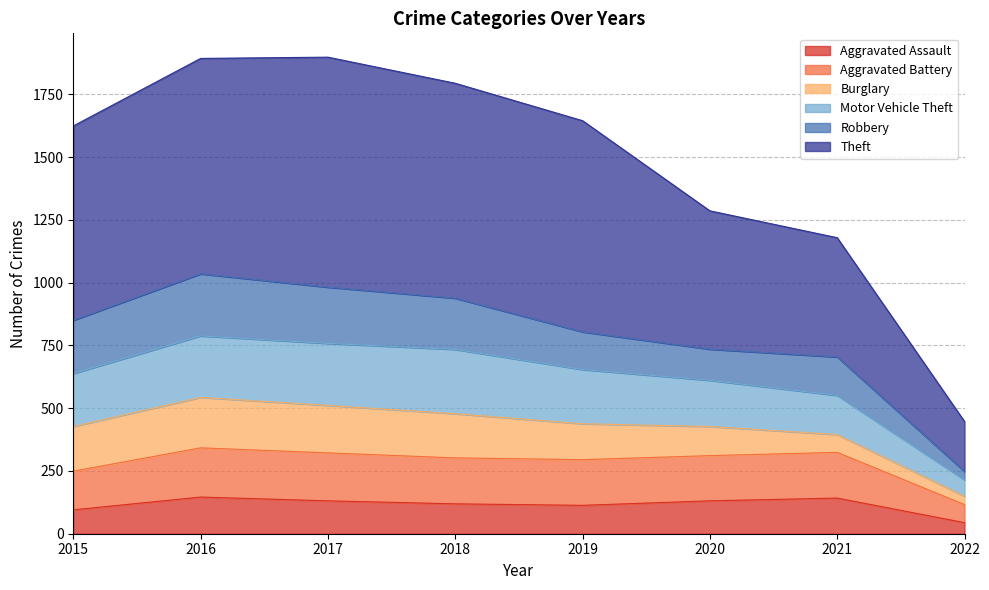

What is the difference between the second highest and minimum values in the Aggravated Assault series?

98